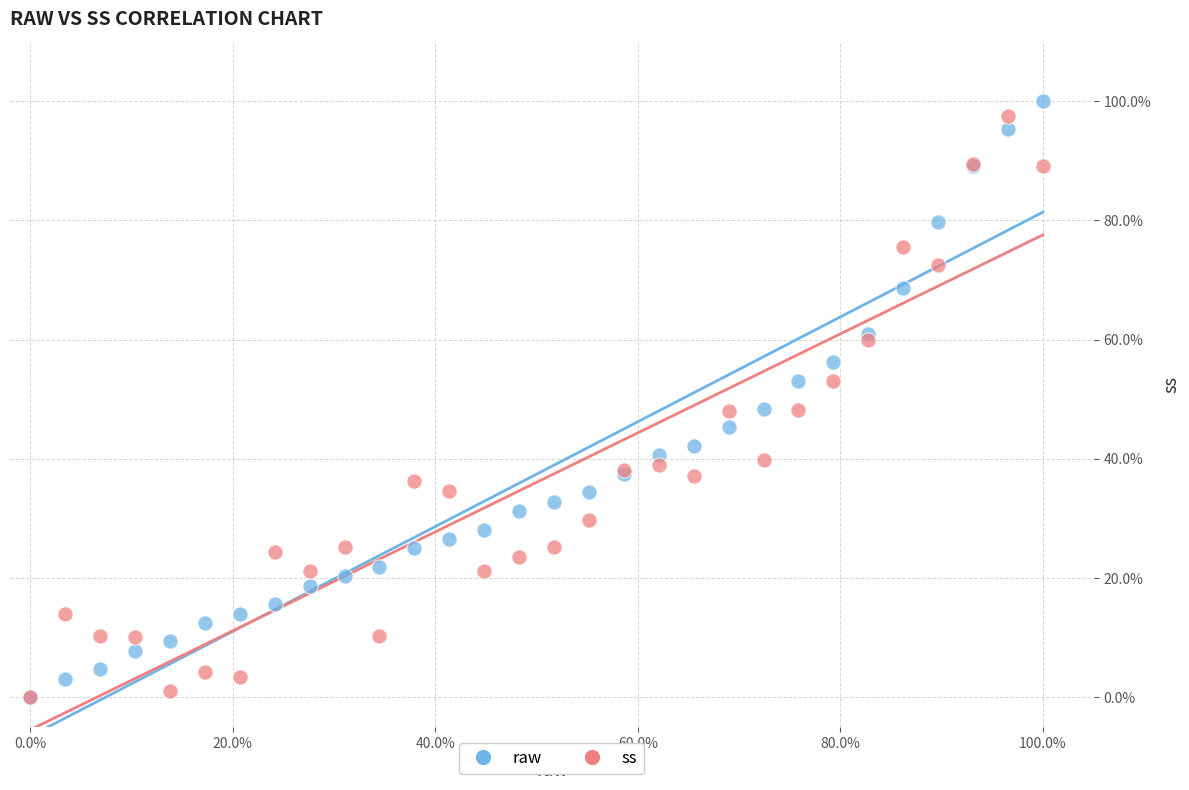

Which series has the widest spread of Y values?

raw